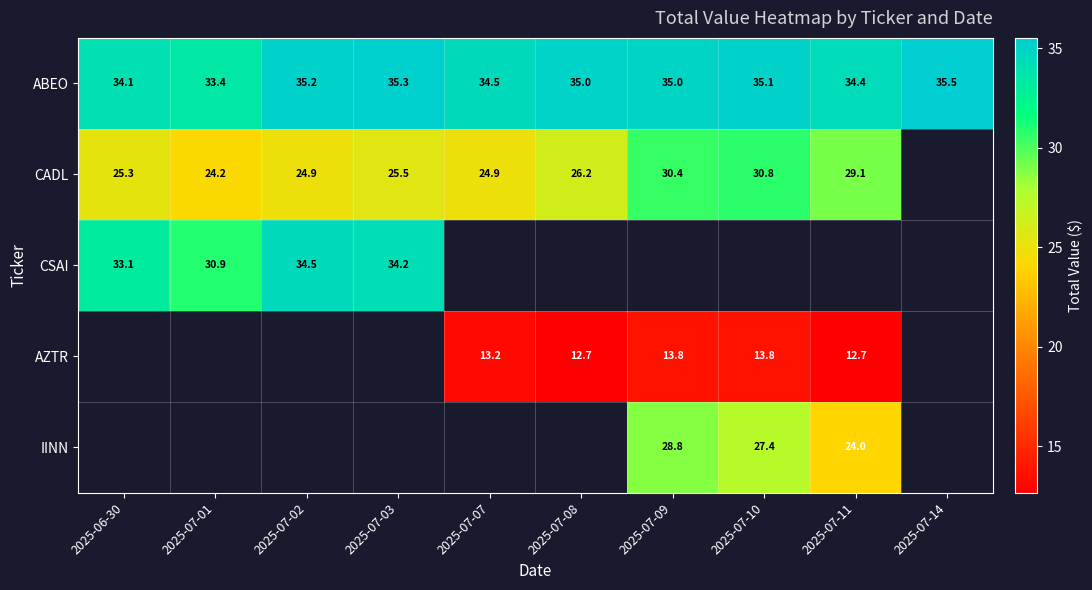

How many series are shown in this chart?

5